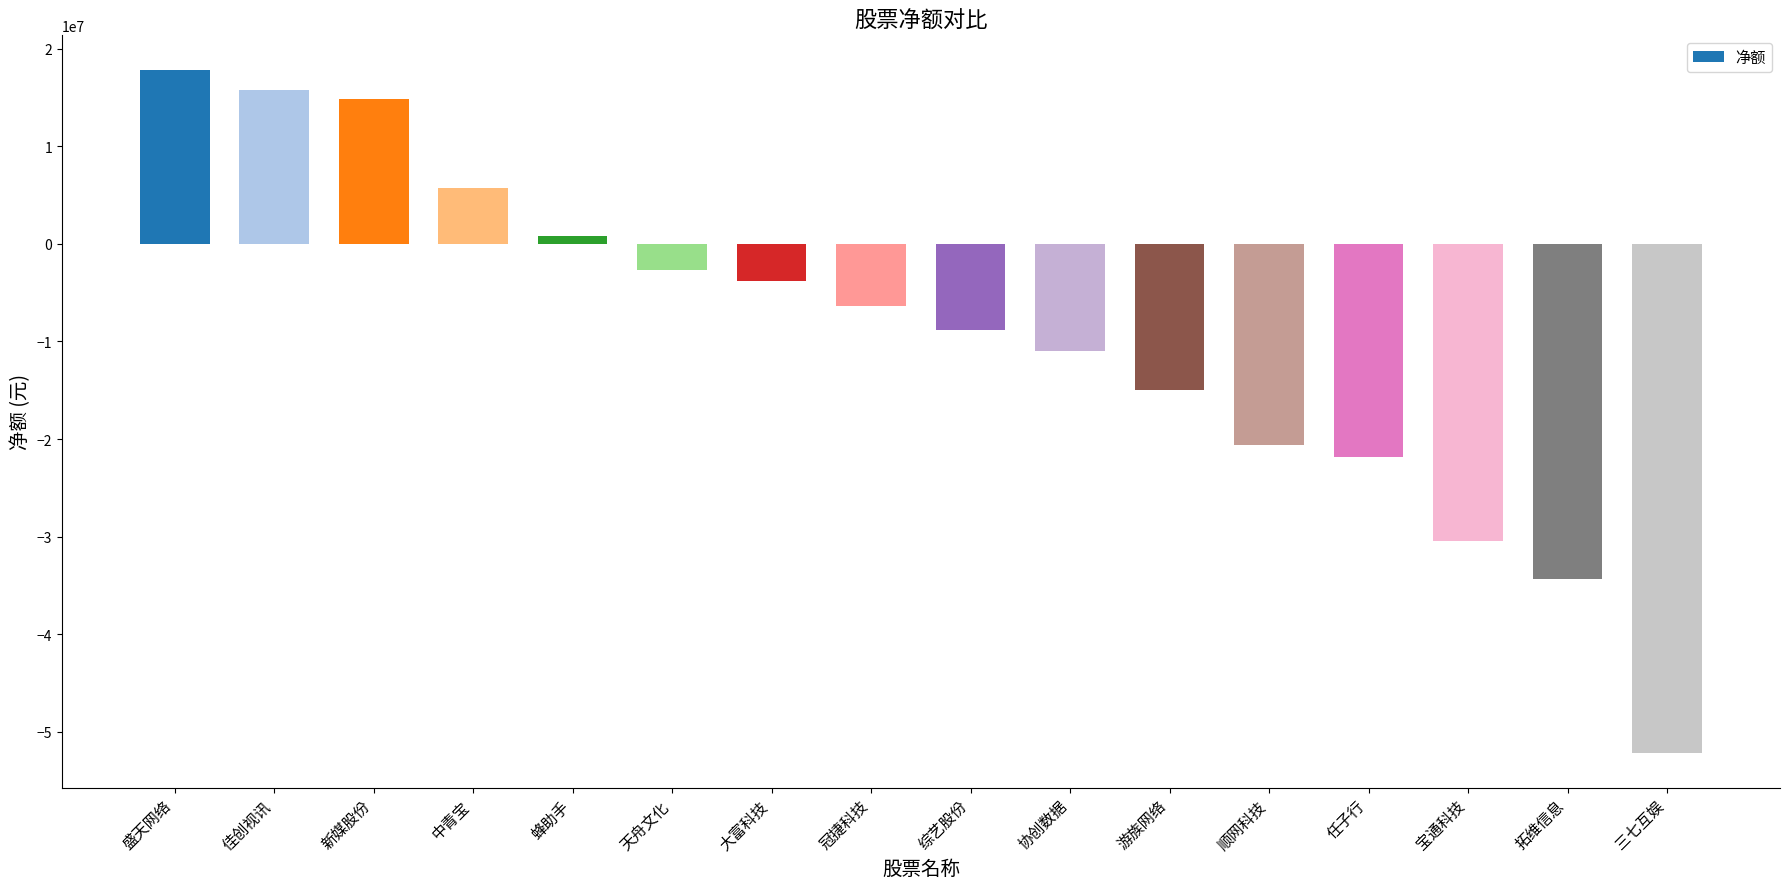

What is the change in value from 新媒股份 to 中青宝?

-9055728